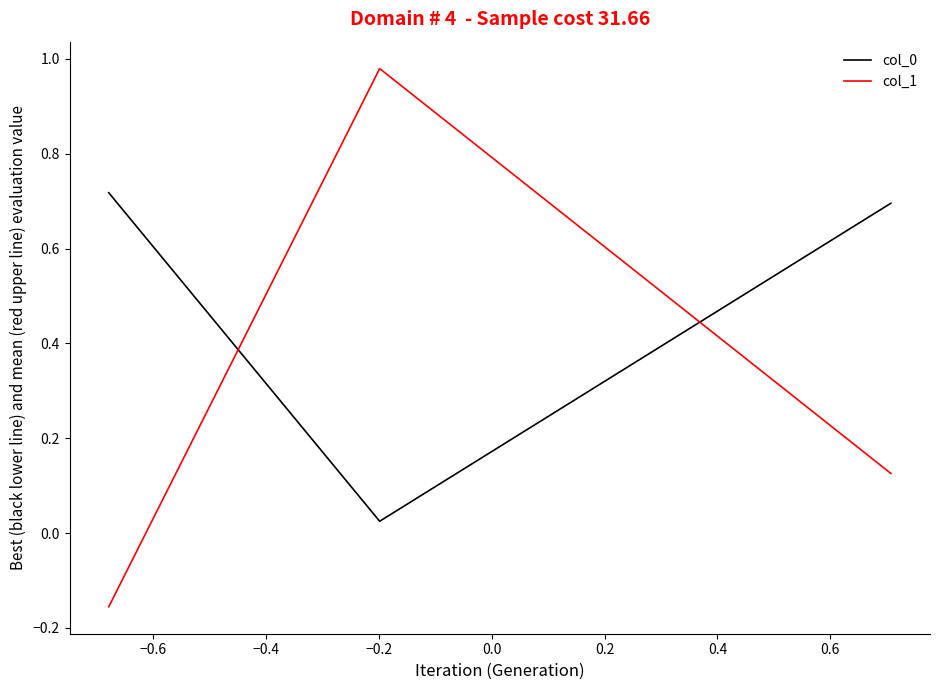

How many values in the col_1 series are below 0?

1